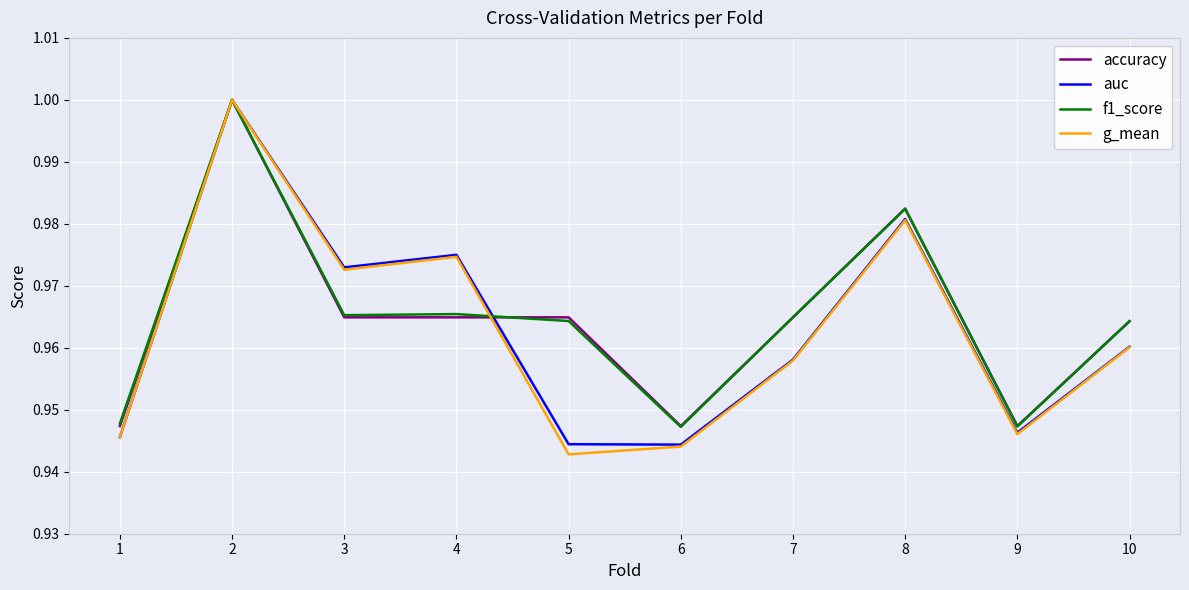

Which series has the largest range (max minus min)?

g_mean